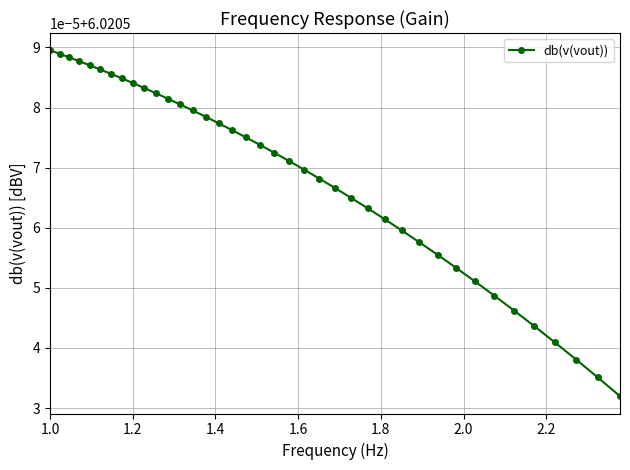

True or false: there are more than 0 points higher than both neighbors.

False